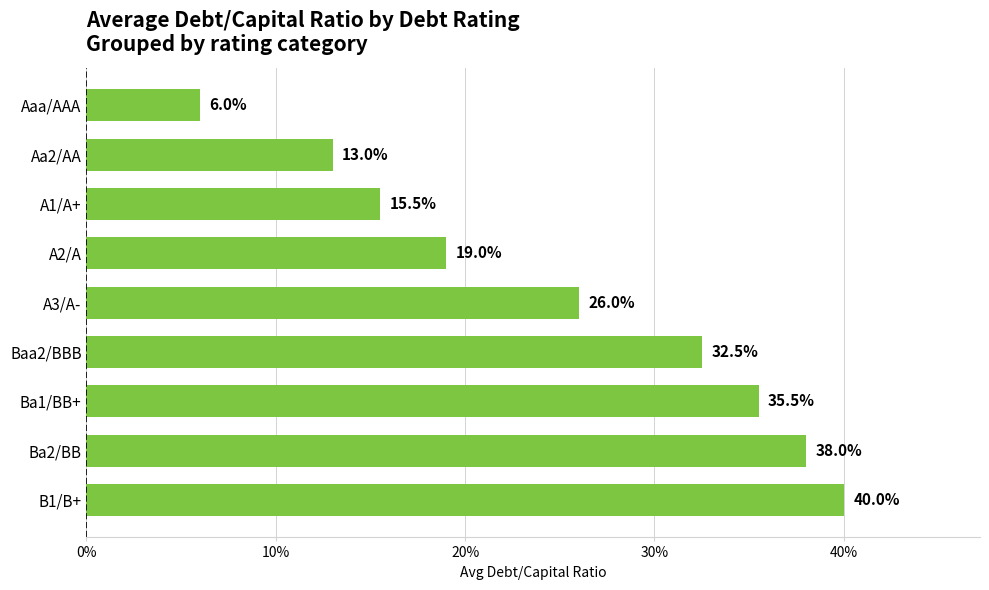

What is the greatest value displayed?

0.4